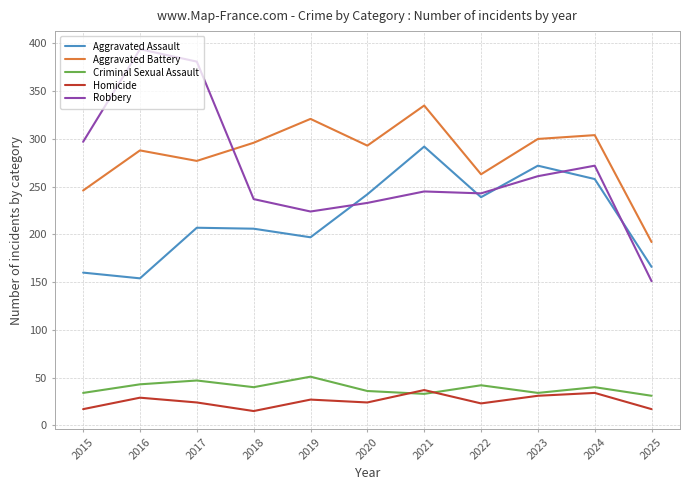

Does the chart have visible grid lines?

Yes